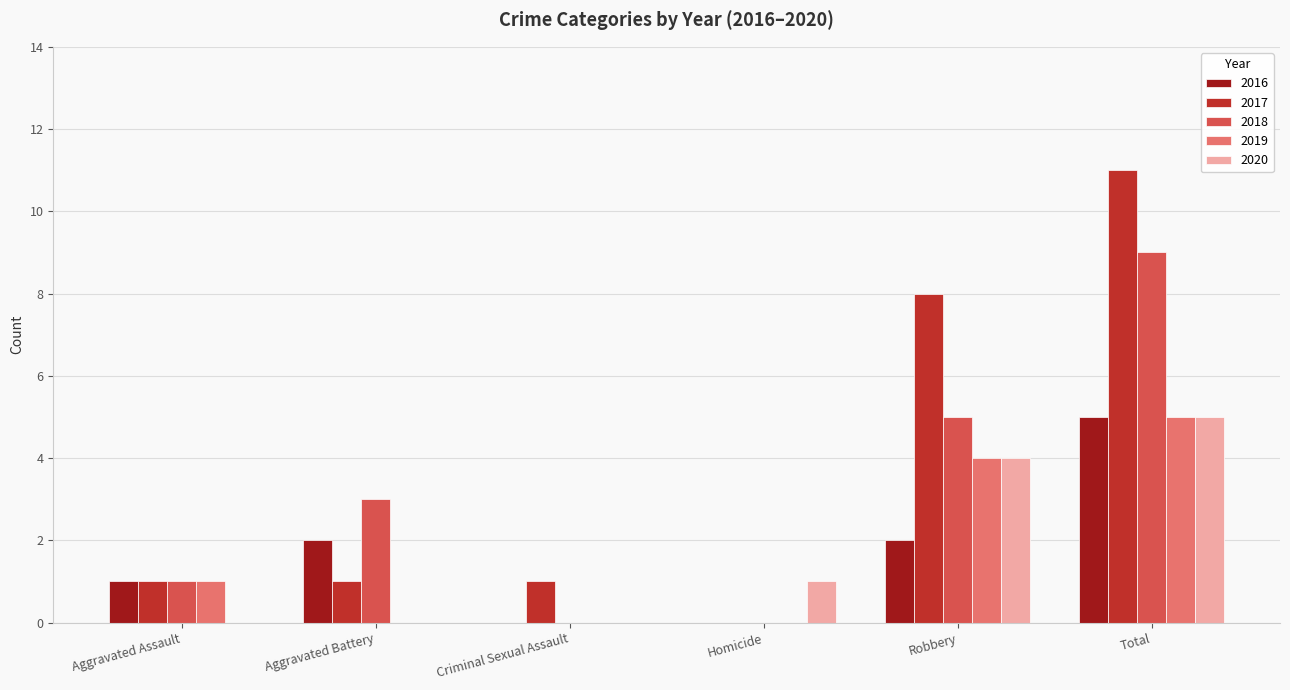

The value of 2017 at Total is 11. True or false?

True